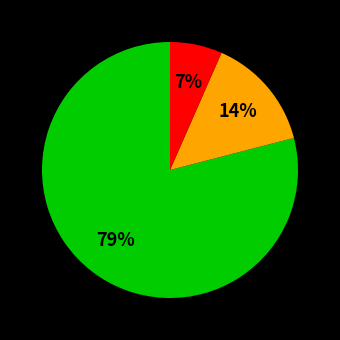

Is there a majority slice in this chart?

Yes